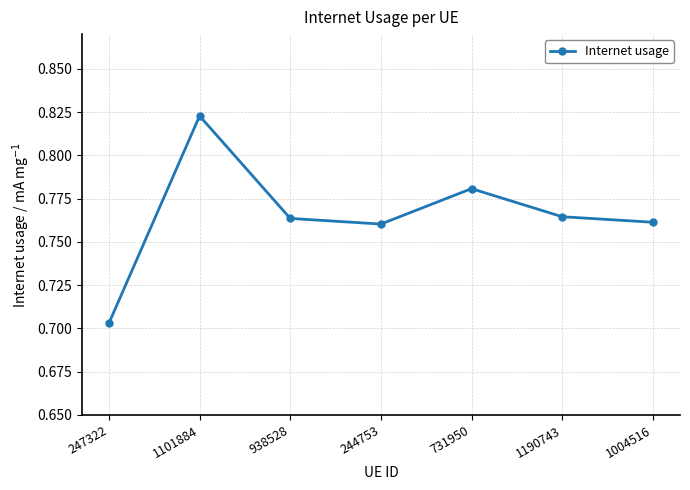

Which category has the lowest value across all series?

247322